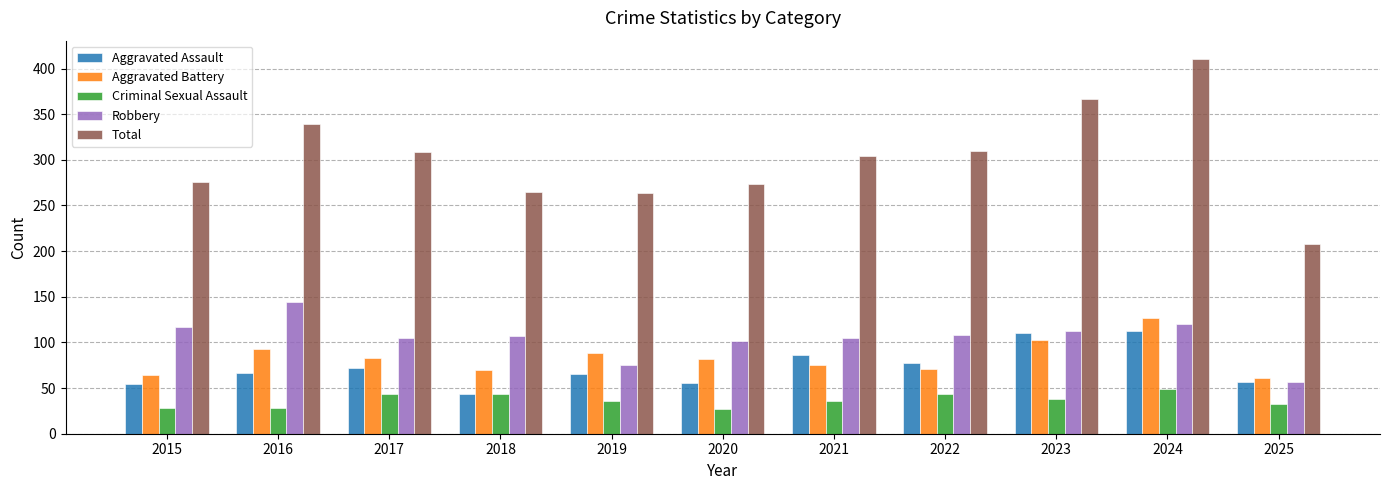

Which series has the widest spread of values?

Total